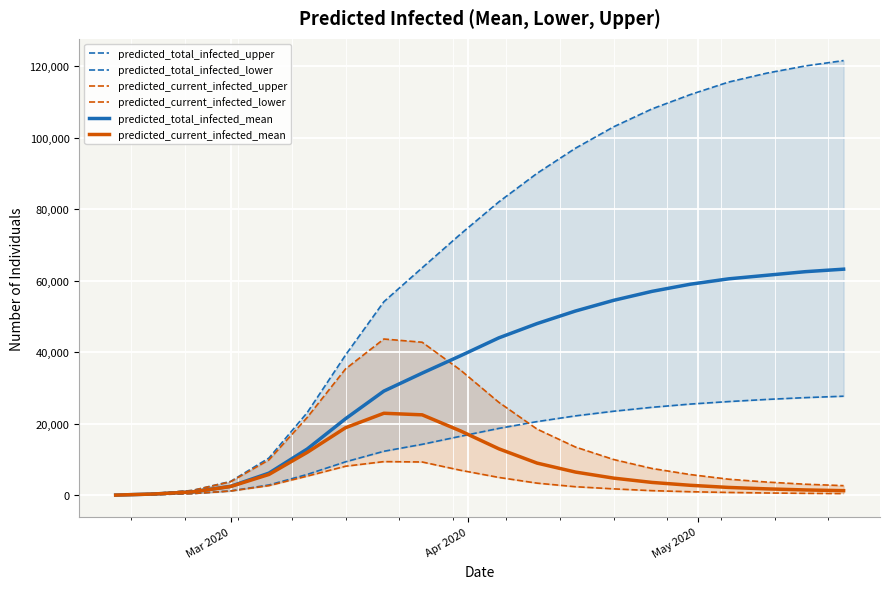

True or false: predicted_current_infected_mean and predicted_current_infected_upper cross at least once.

False